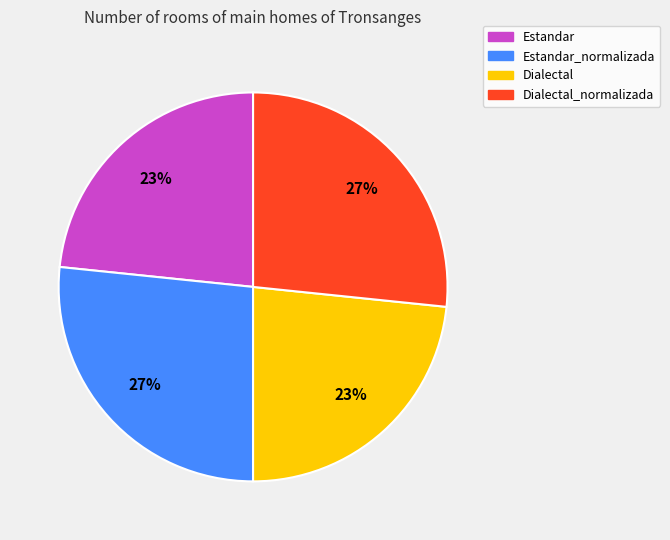

Is there any slice that represents more than half of the pie?

No